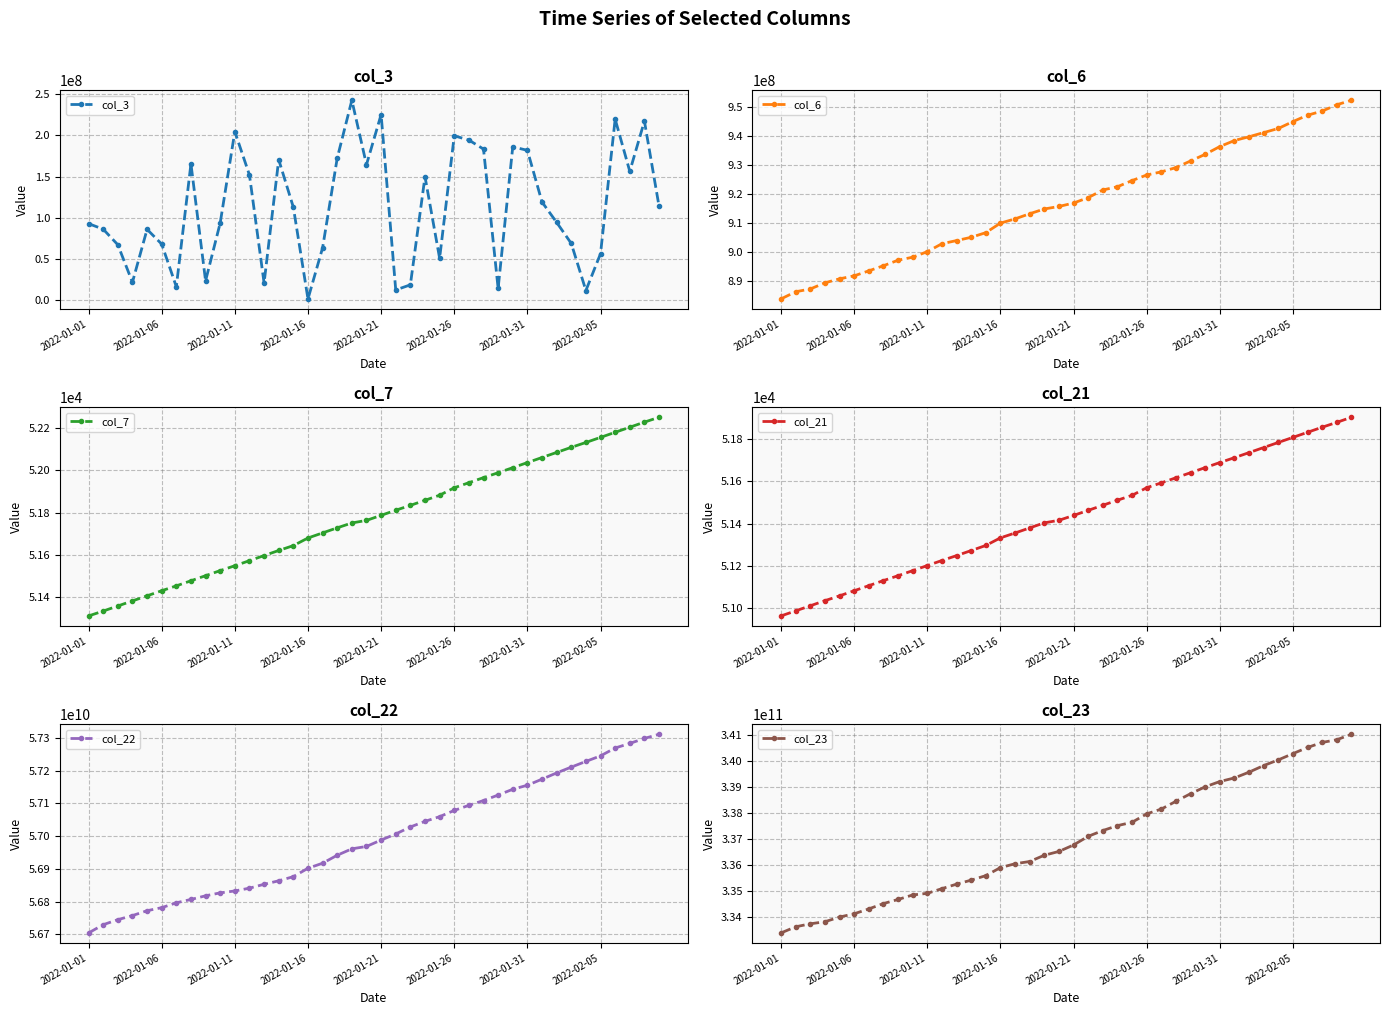

What is the difference between the second highest and second lowest values in the col_21 series?

891